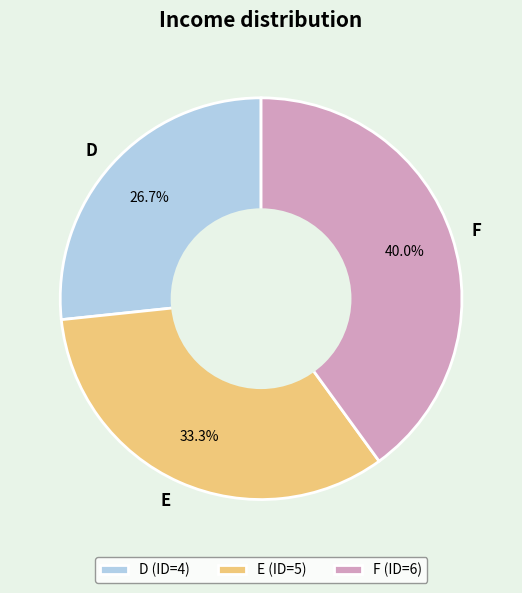

Is it true that E is 33% of the pie?

True